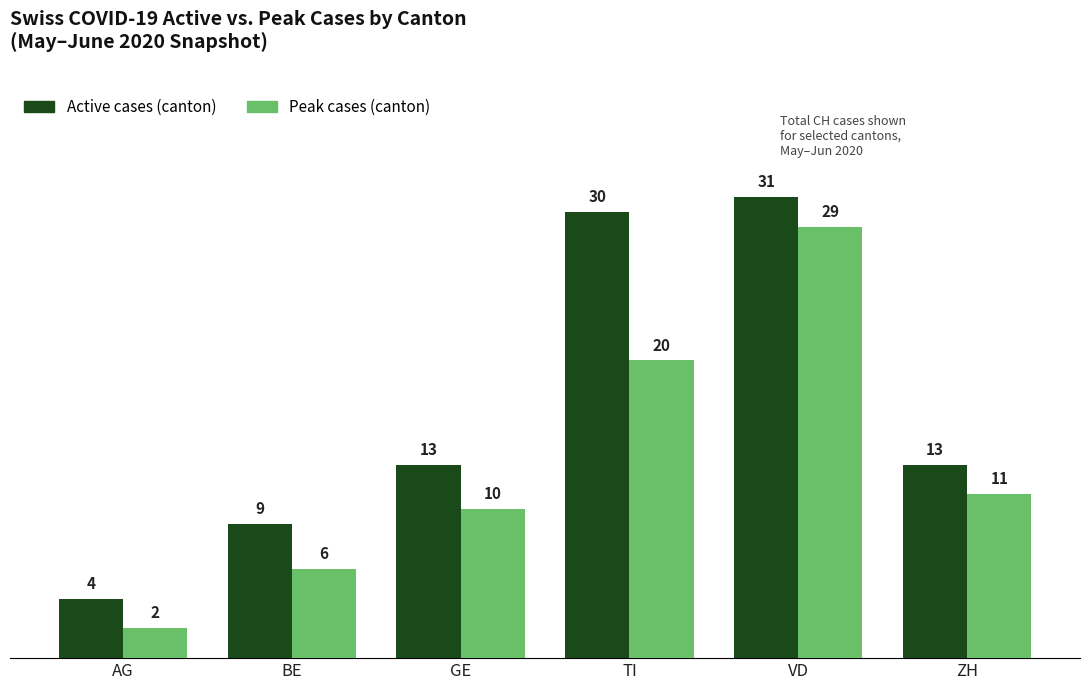

What position from the left is VD?

5